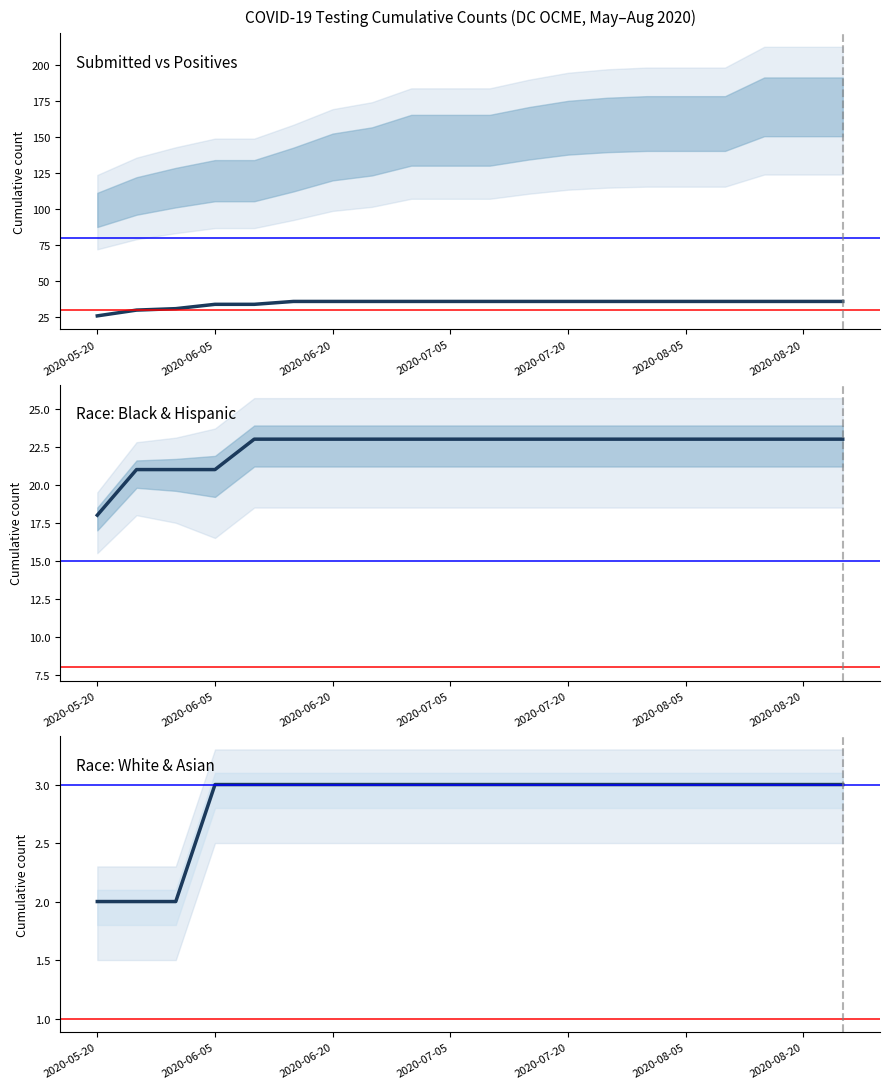

Where is Black nearest to the value 20?

2020-05-27